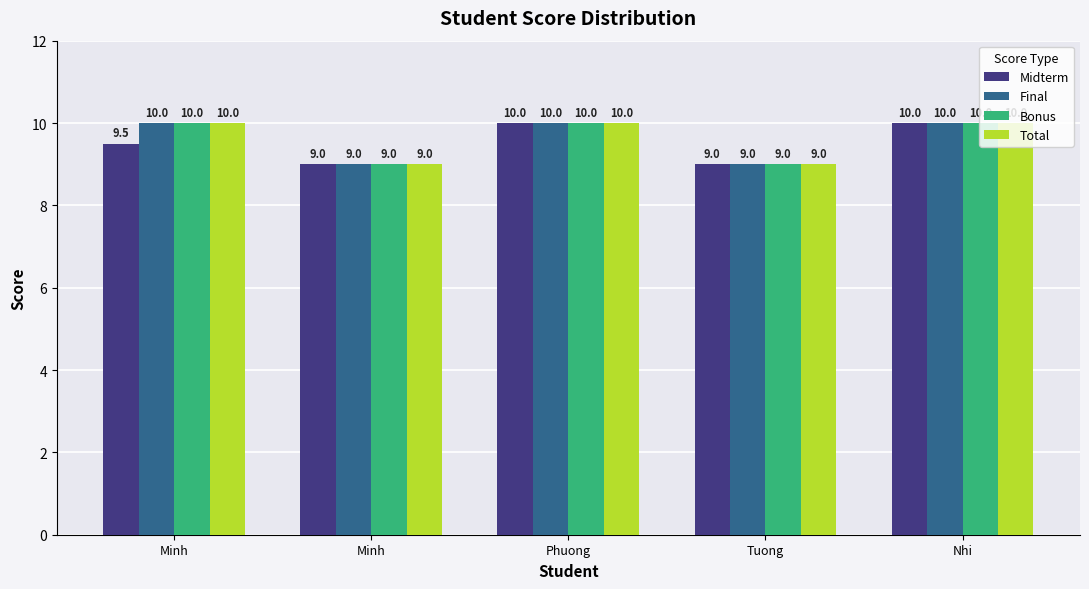

Does the chart contain any negative values?

No